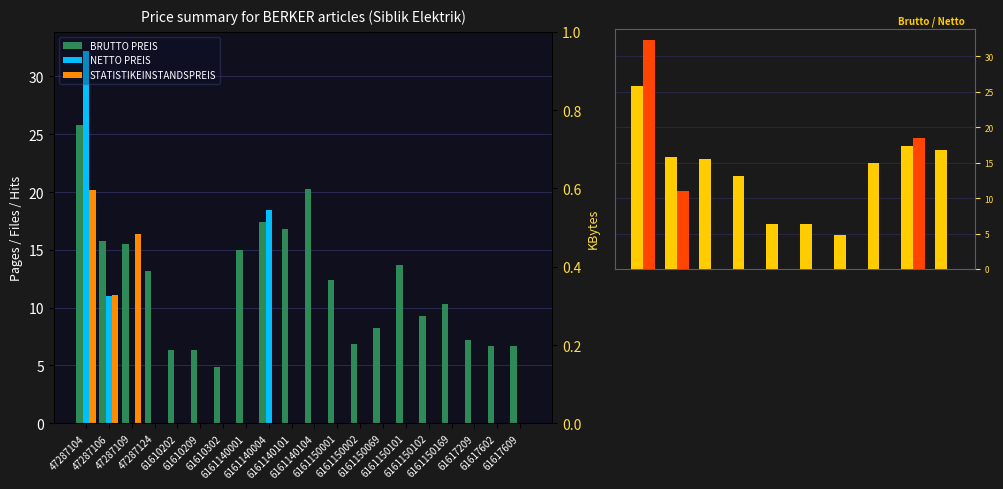

What position from the left is 47287109?

3